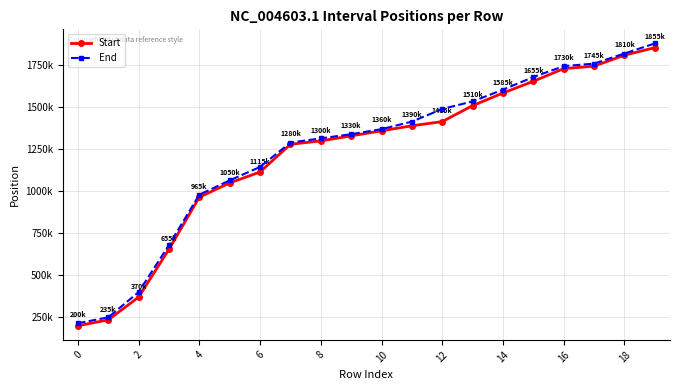

What is the difference between the maximum and minimum values in the Start series?

1655000